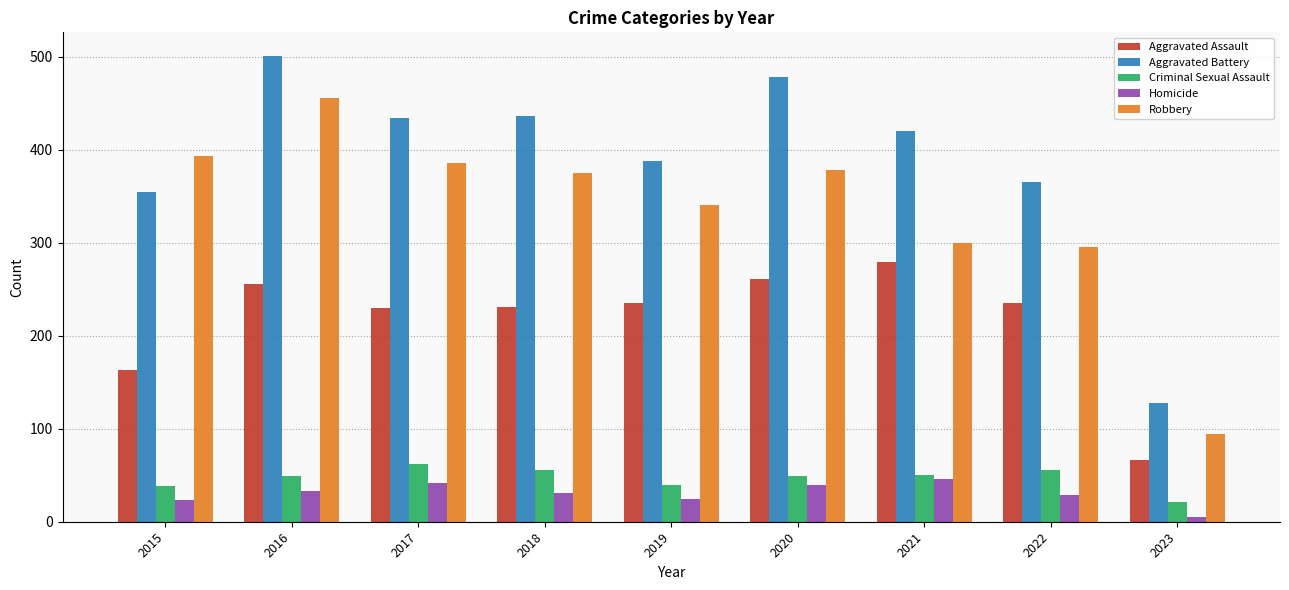

List the series in order of their peak value, highest first.

Aggravated Battery, Robbery, Aggravated Assault, Criminal Sexual Assault, Homicide